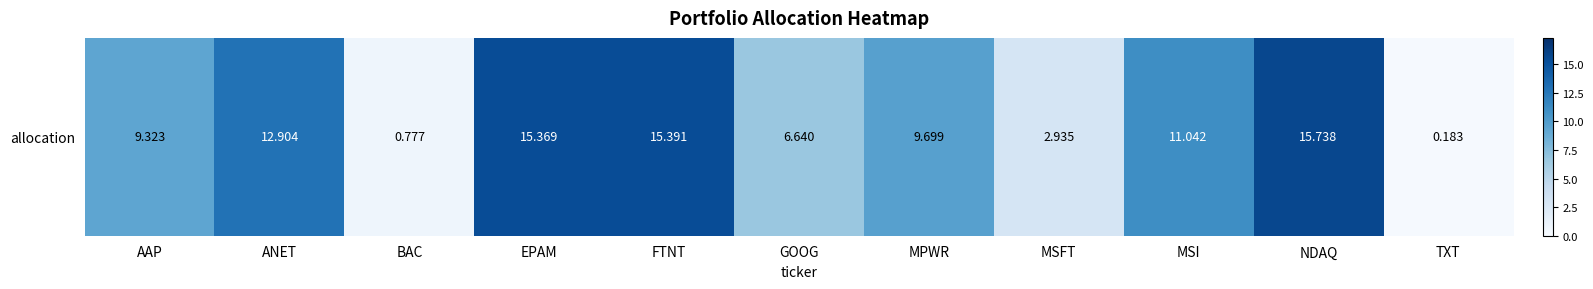

Rank the categories by value from lowest to highest.

TXT, BAC, MSFT, GOOG, AAP, MPWR, MSI, ANET, EPAM, FTNT, NDAQ